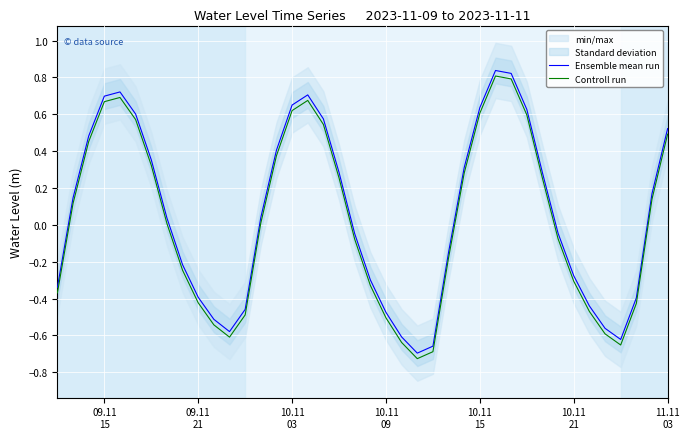

In Controll run, how many points are higher than both neighbors (excluding endpoints)?

3